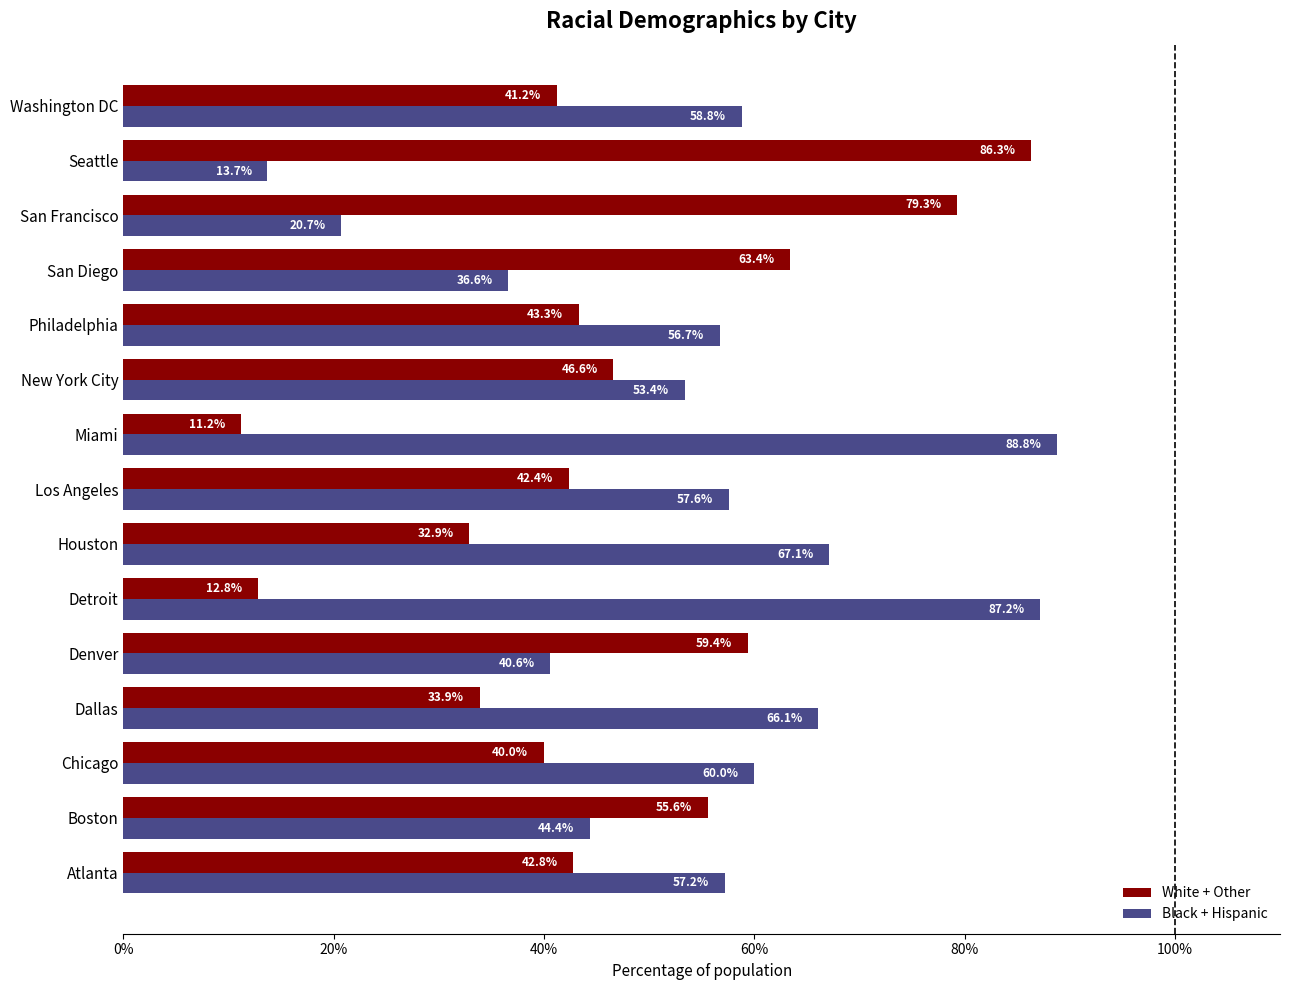

List the labels in order of Black + Hispanic value, largest first.

Miami, Detroit, Houston, Dallas, Chicago, Washington DC, Los Angeles, Atlanta, Philadelphia, New York City, Boston, Denver, San Diego, San Francisco, Seattle